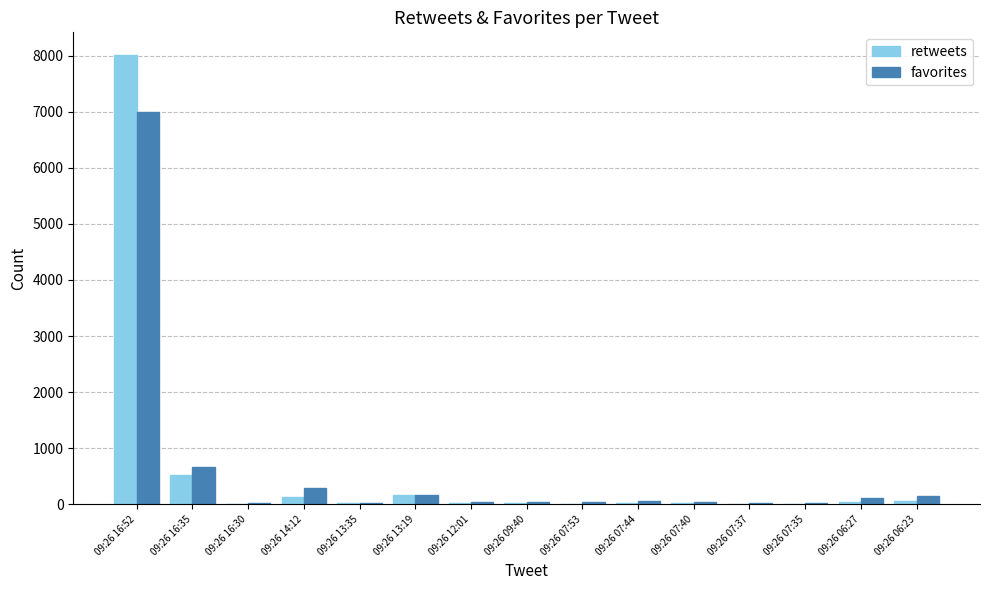

At which label is favorites closest to 3503?

09:26 16:35